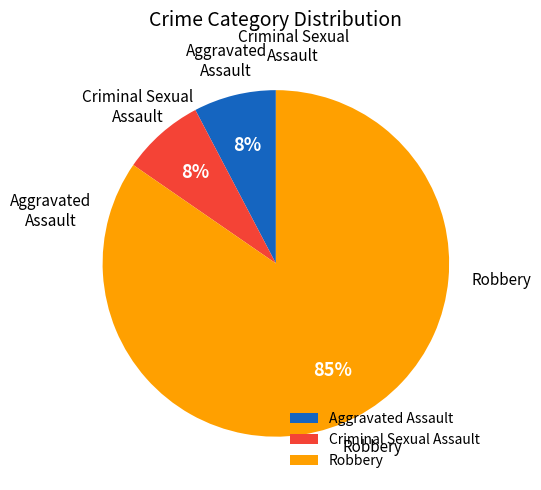

Is there any slice that represents more than half of the pie?

Yes